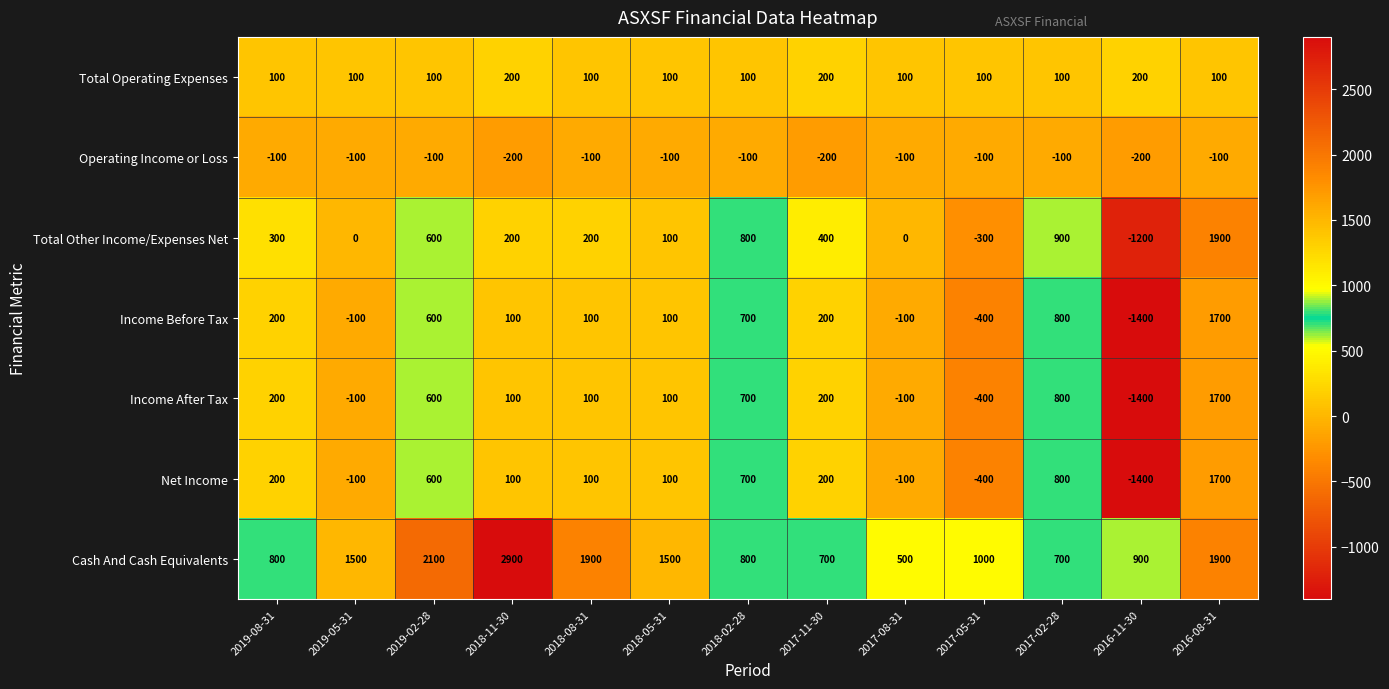

What is the difference between the second highest and minimum values in the Cash And Cash Equivalents series?

1600